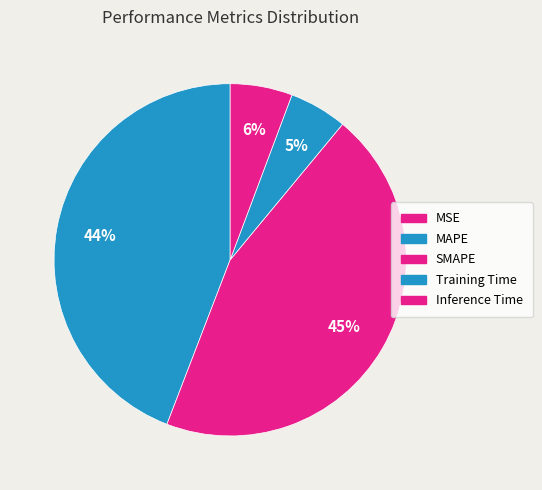

Rank the categories by value from lowest to highest.

MSE, Training Time, Inference Time, MAPE, SMAPE